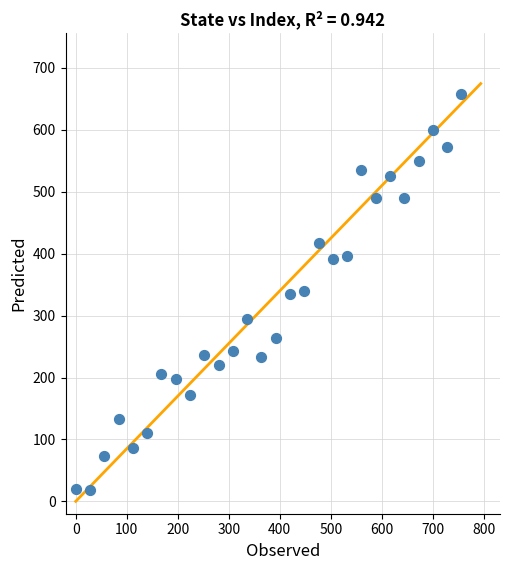

What is the range of Y values (max minus min)?

639.4